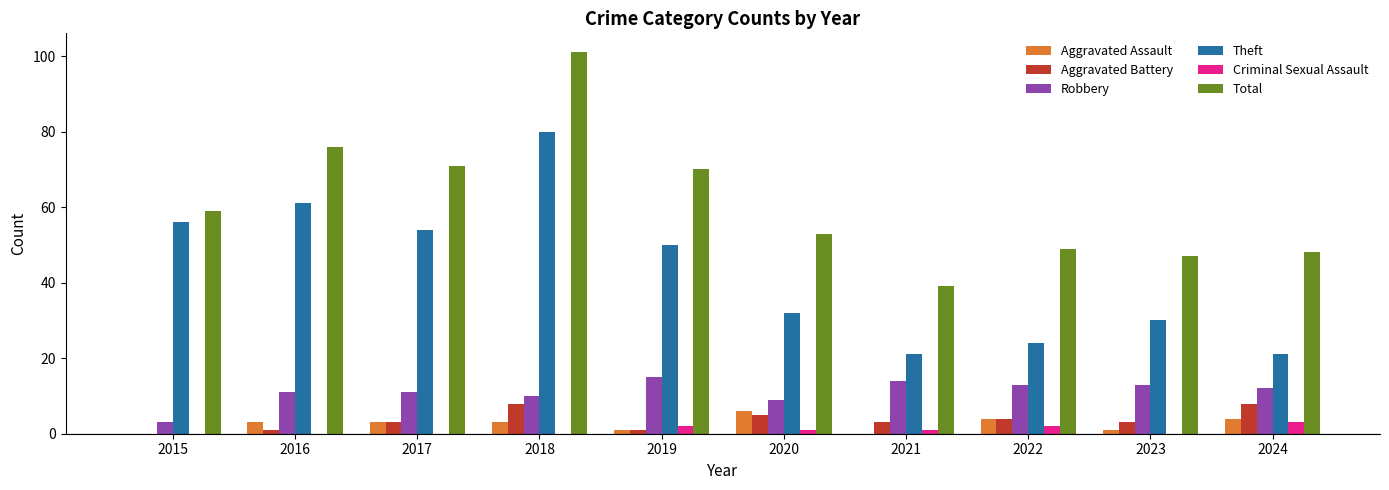

What is the average value of the Aggravated Battery series?

4